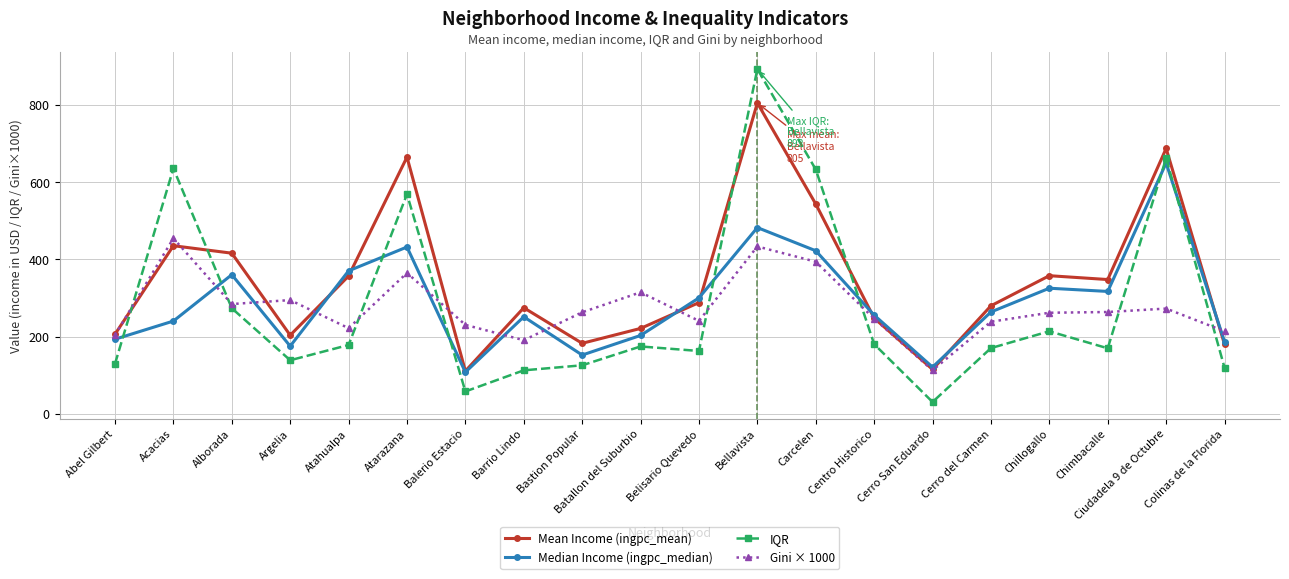

What position from the right is Batallon del Suburbio?

11